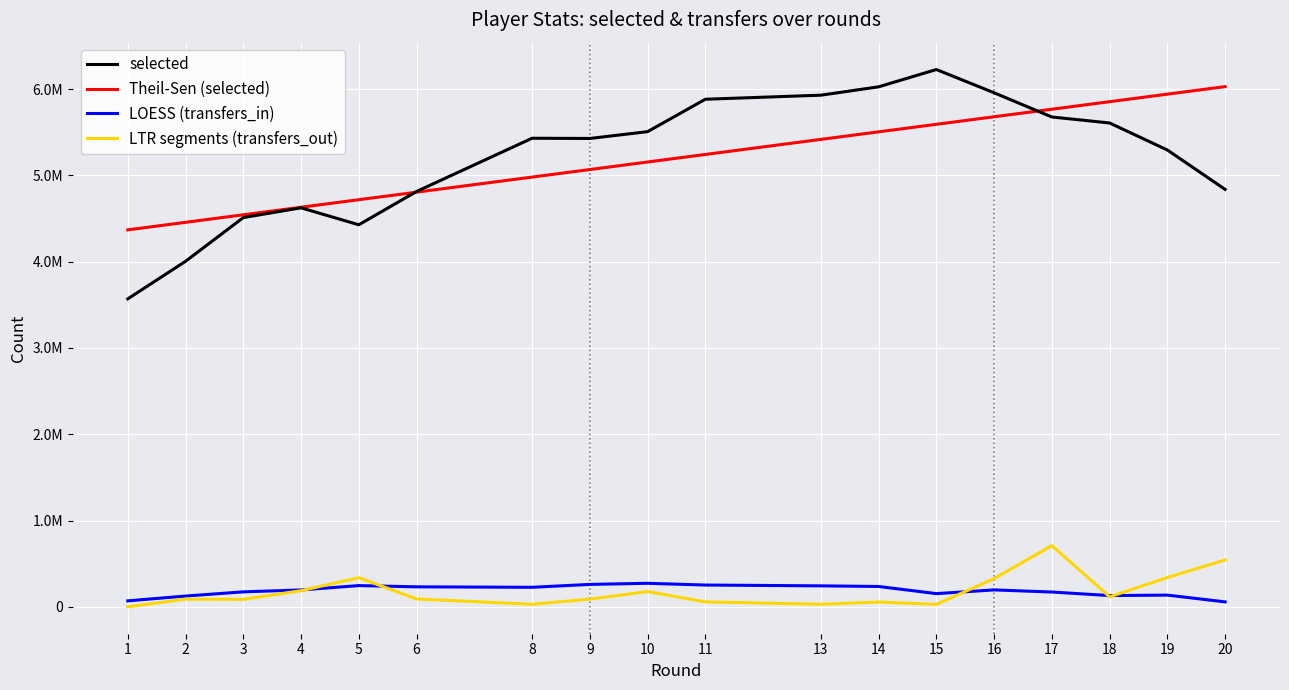

True or false: selected has more than 2 interior local peaks.

True